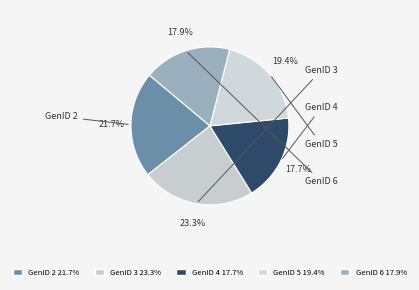

Count the number of slices in the pie.

5